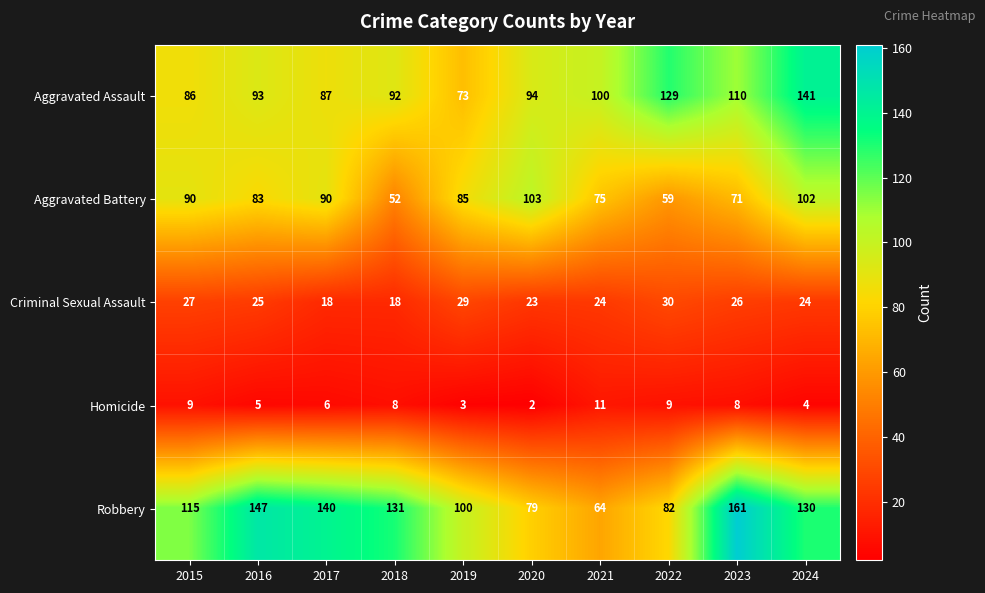

Which label corresponds to the largest value in the chart?

2023